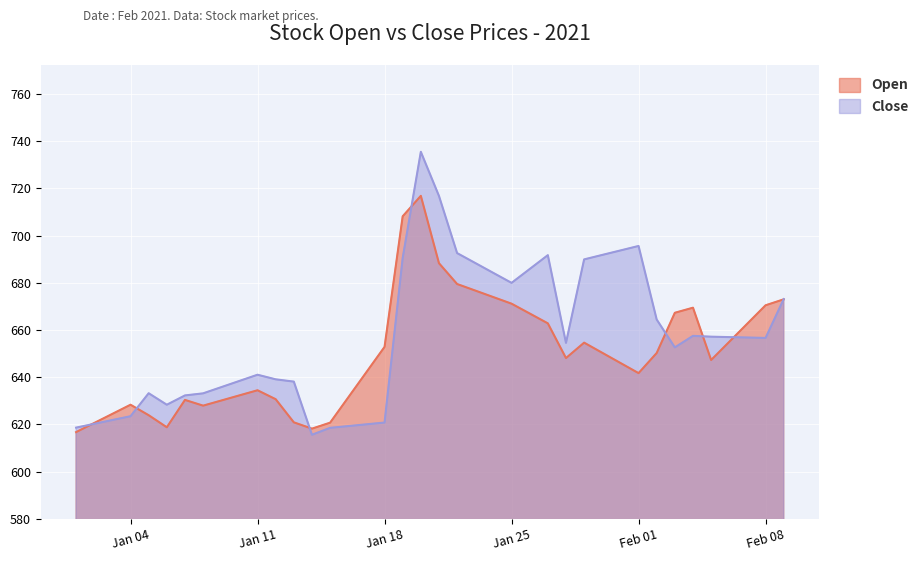

The Close series shows 680.0 at Jan 25. True or false?

True